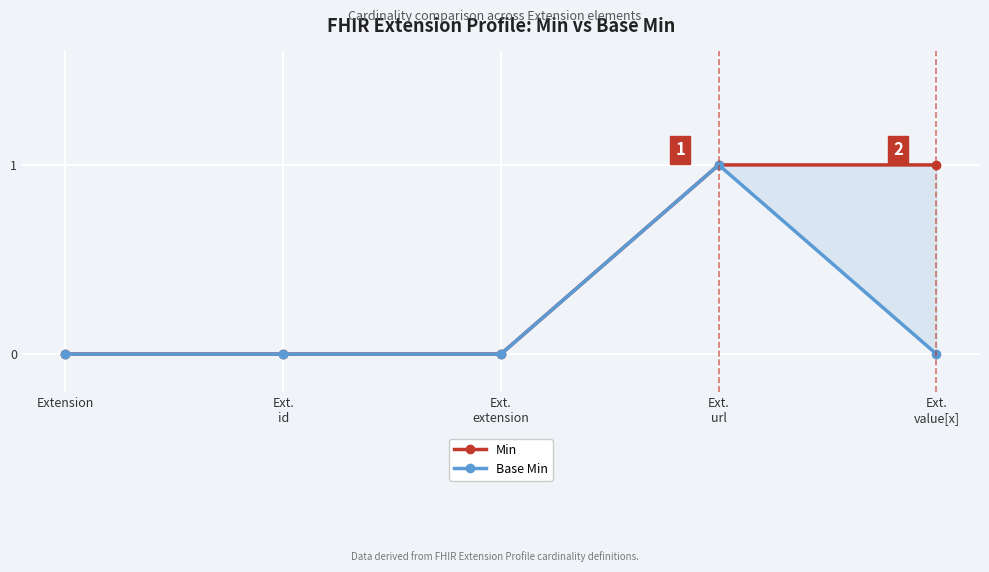

Rank the series at Ext.
url from highest to lowest value.

Min, Base Min